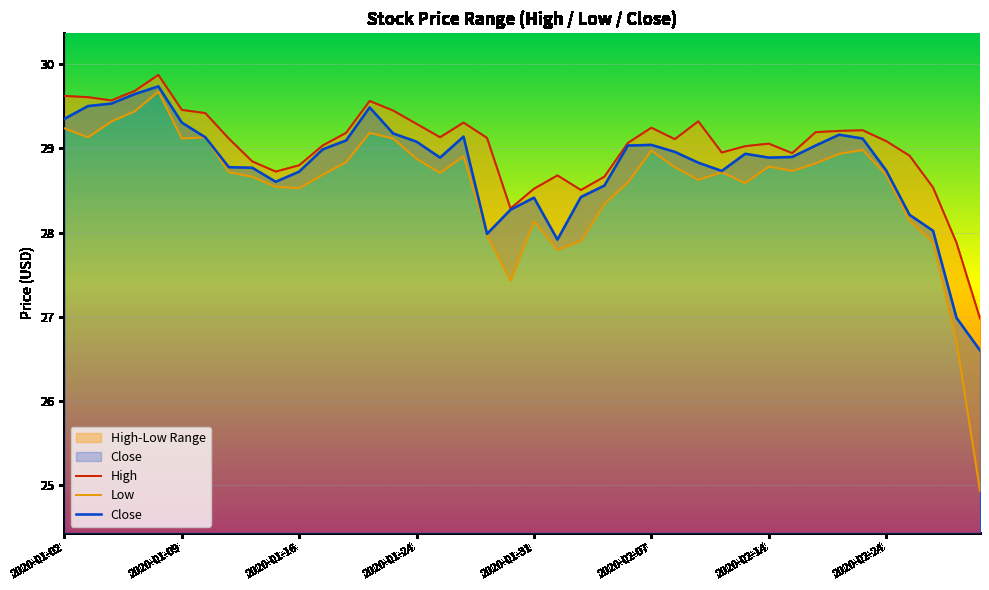

True or false: Close and Low cross at least once.

False